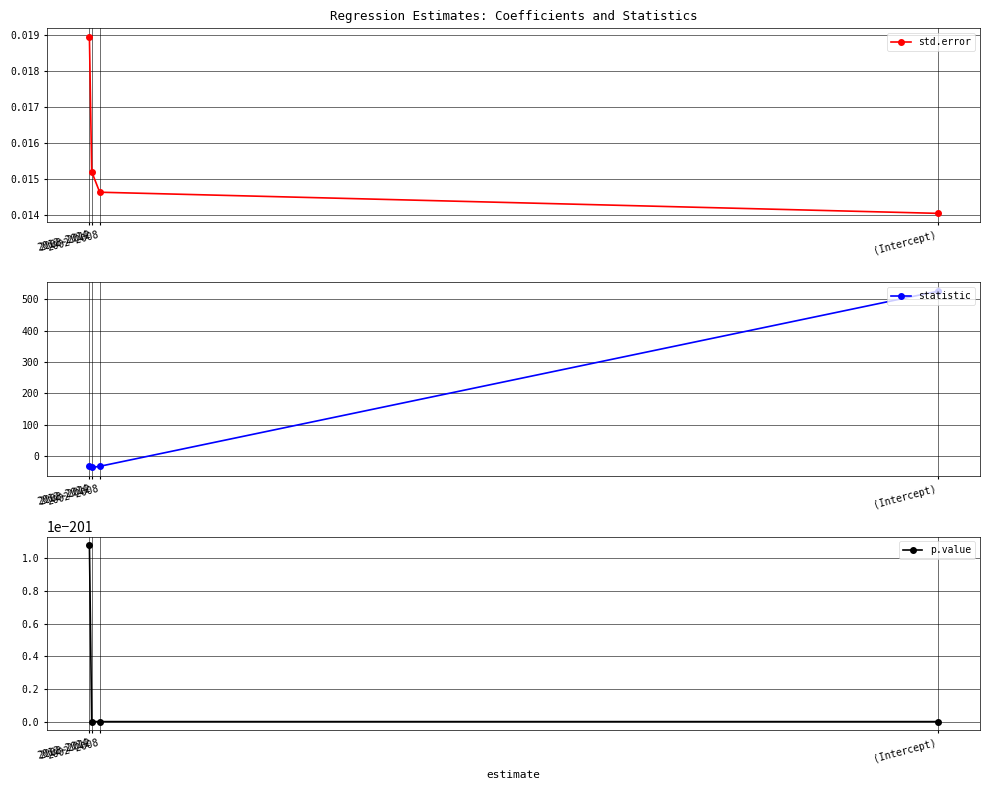

How many positive values does the p.value series have?

3